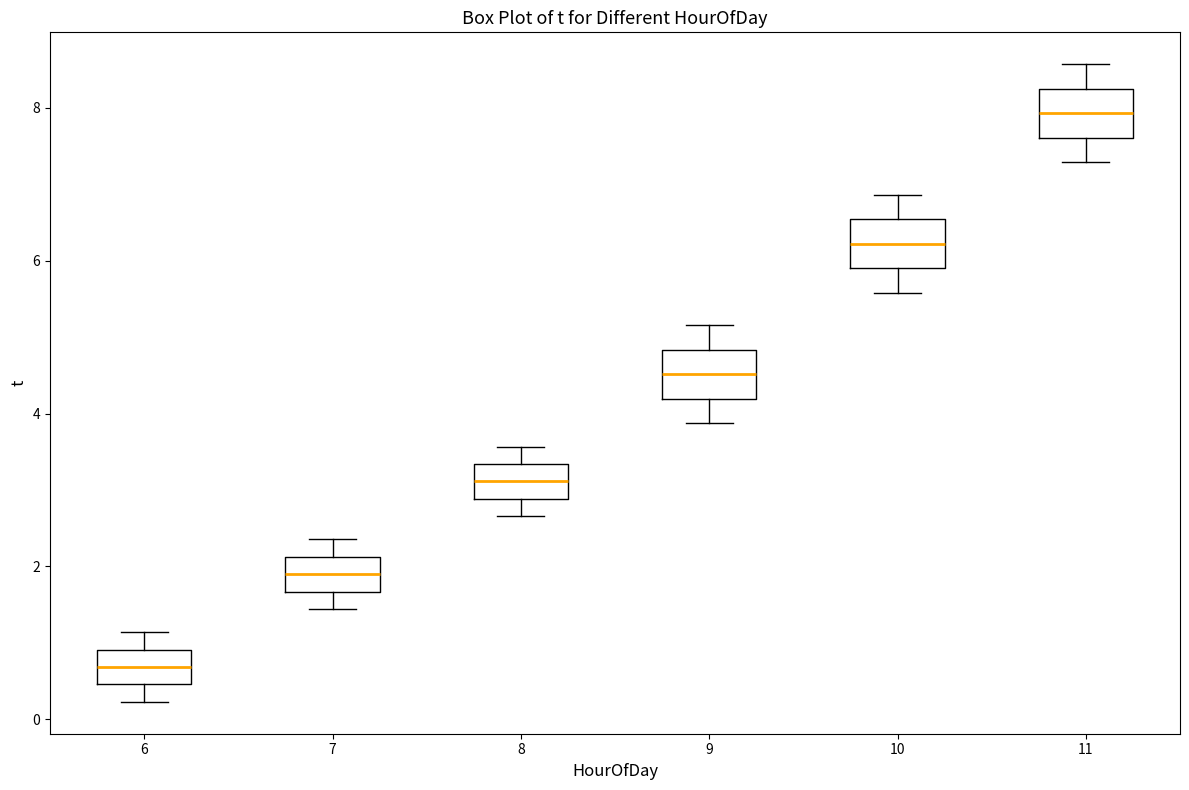

Which box's median line is the lowest?

6